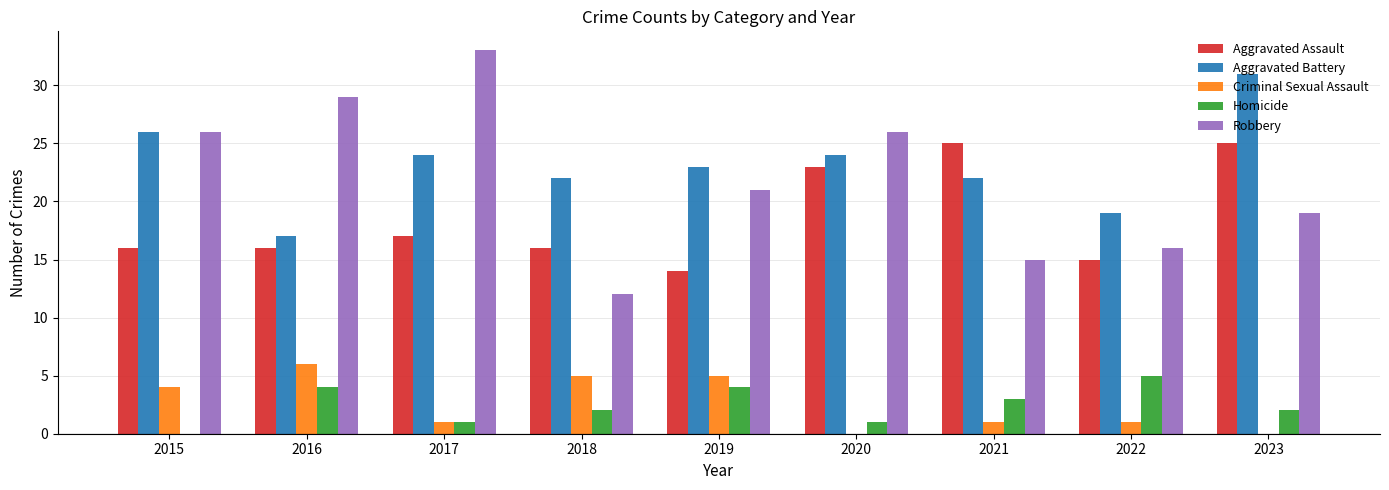

How many groups of bars are there?

9